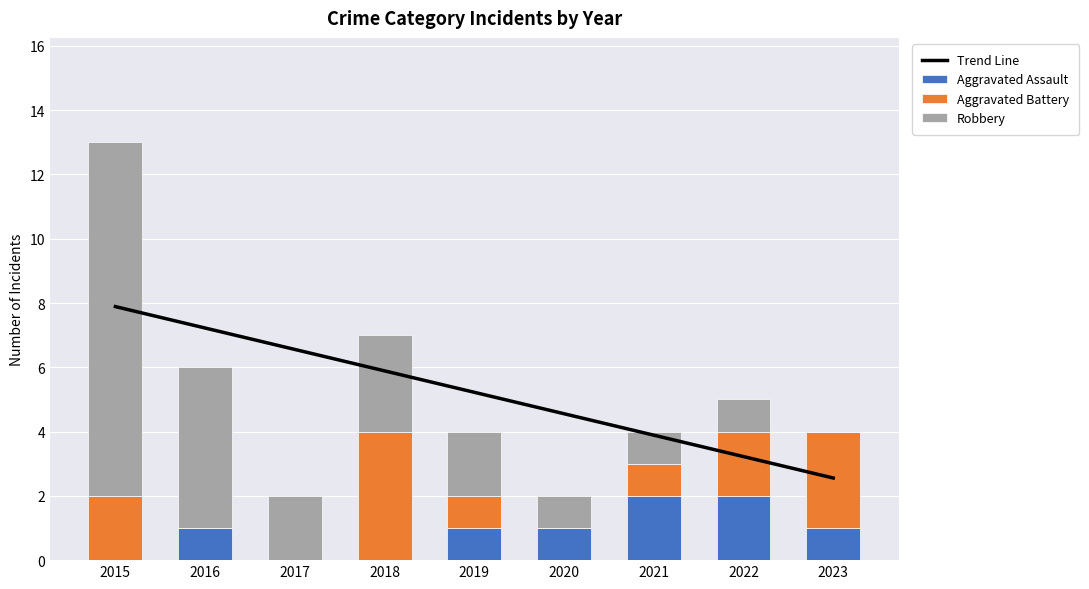

What is the approximate value of Aggravated Battery at 2018?

4.0